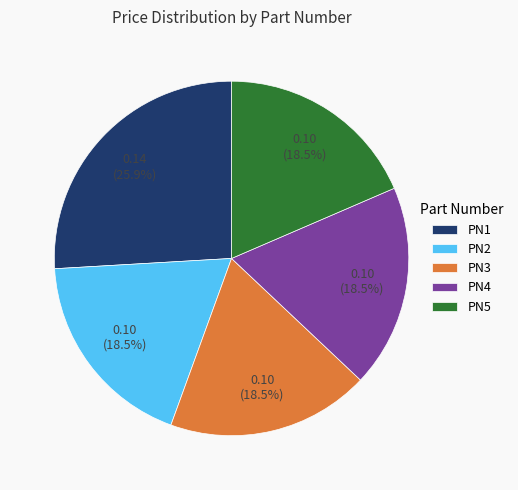

Is the sum of PN1 and PN2 greater than half?

No